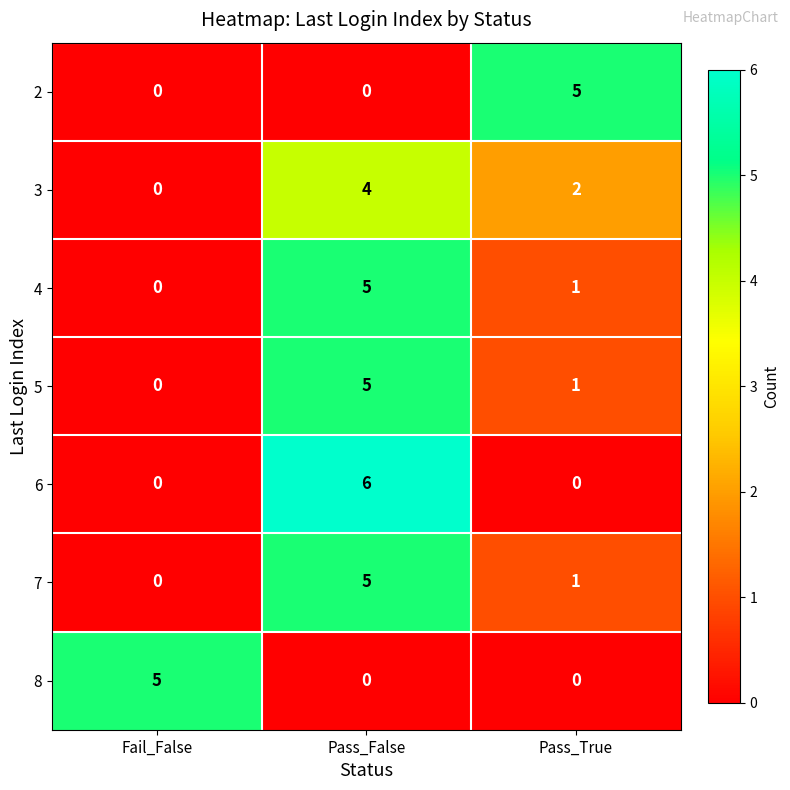

What is the highest value of the 3 series?

4